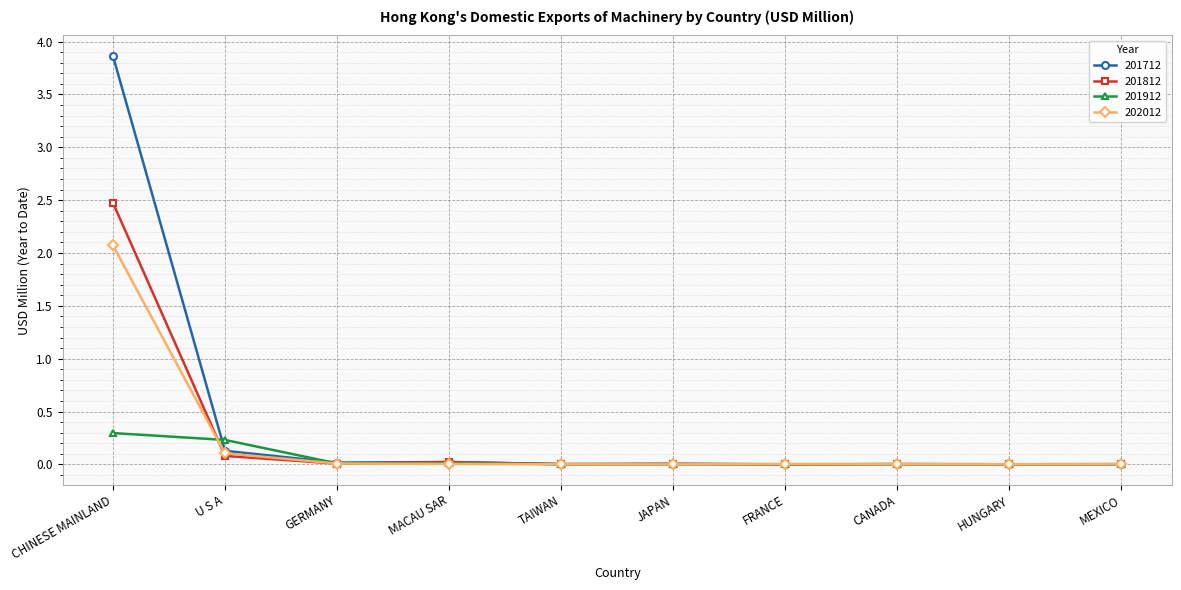

What is the label of the 9th point from the left?

HUNGARY